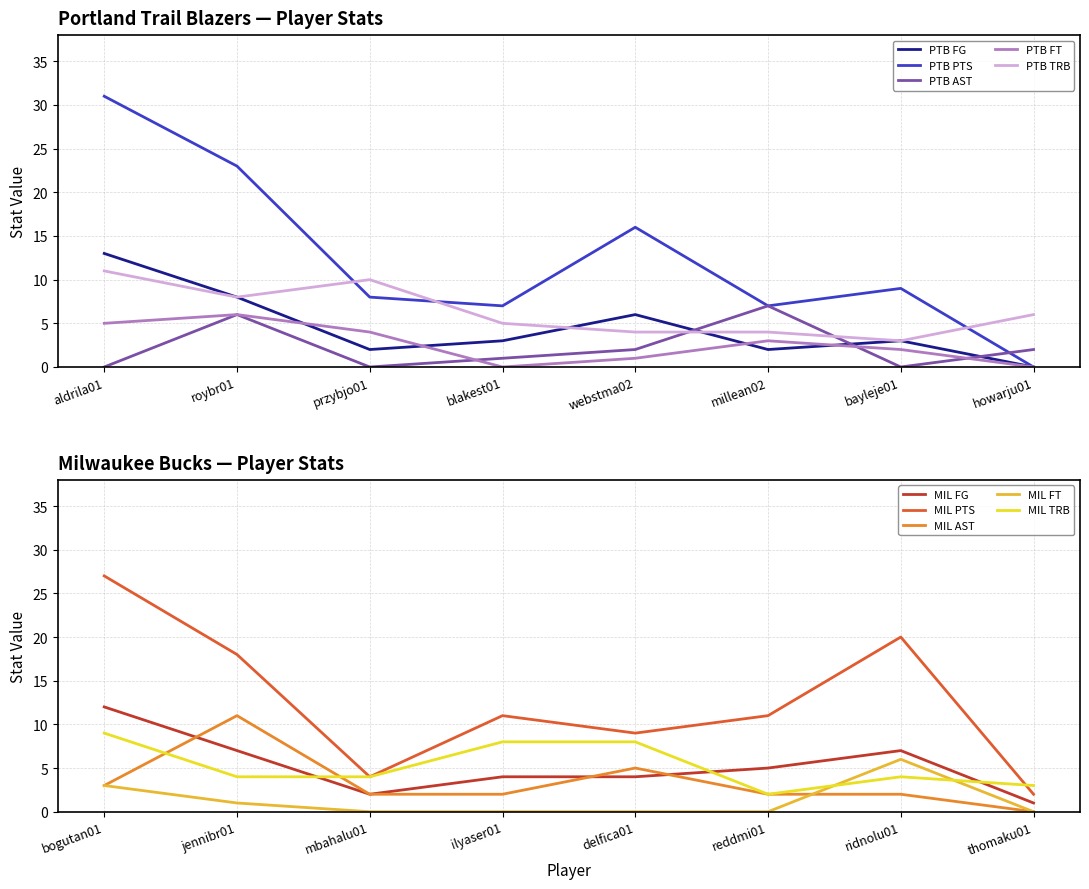

What is the maximum value shown in the chart?

31